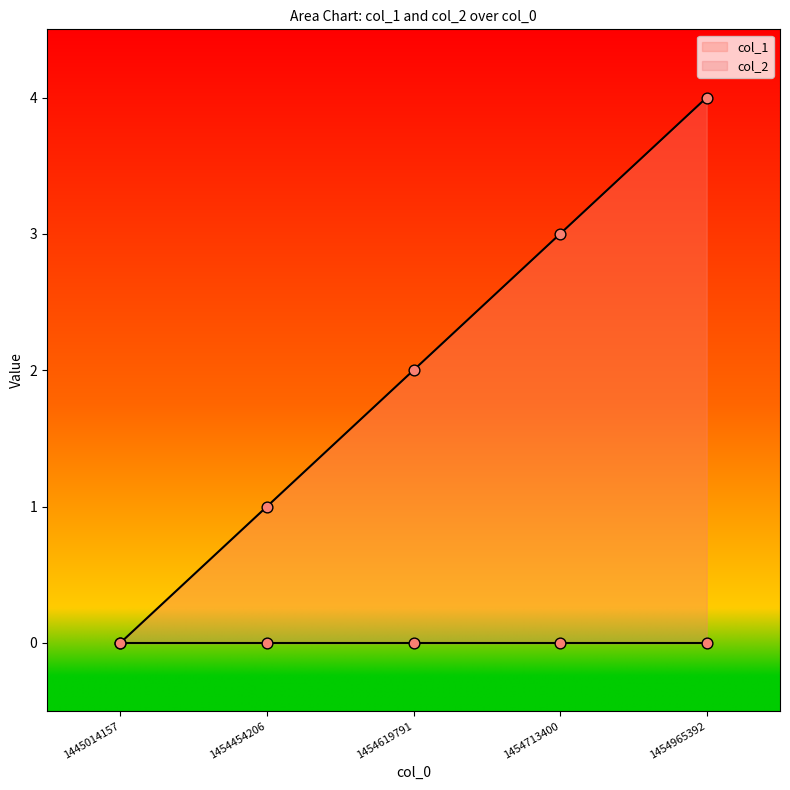

Between 1454454206 and 1445014157, which is larger?

1454454206